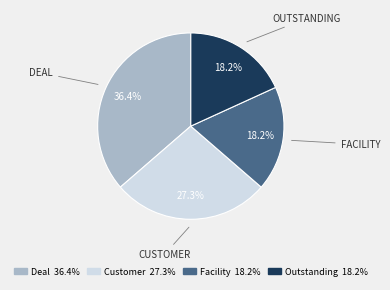

The Customer slice represents 27% of the pie. True or false?

True